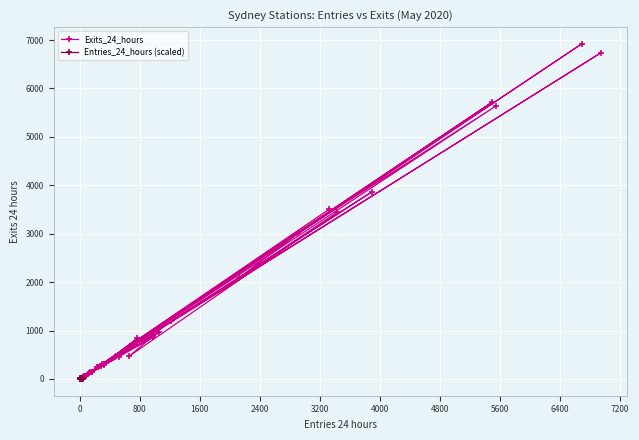

True or false: Entries_24_hours (scaled) has more than 1 points higher than both neighbors.

True